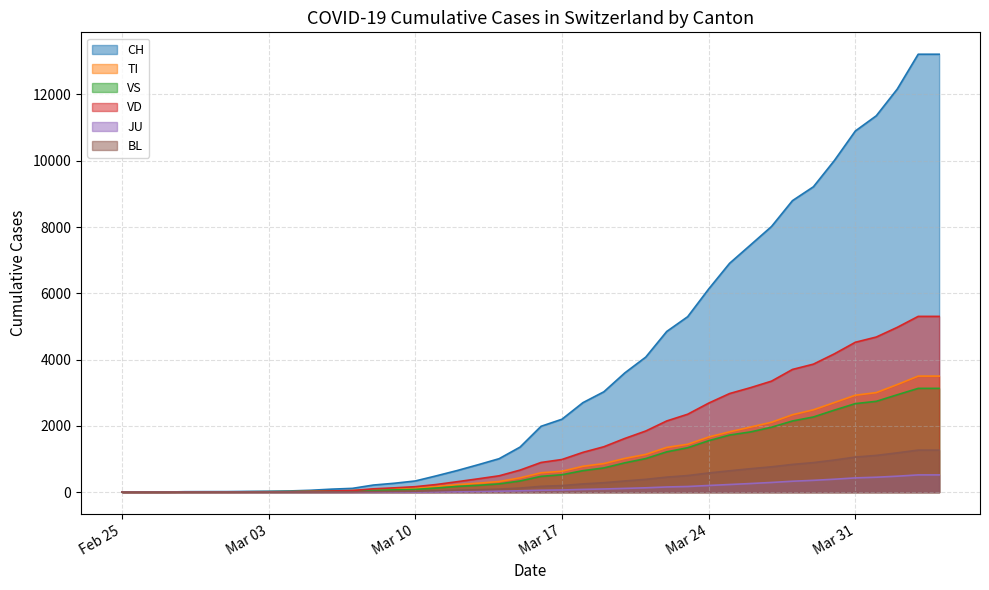

Between 2020-03-18 and 2020-03-29, which series saw the biggest shift?

CH